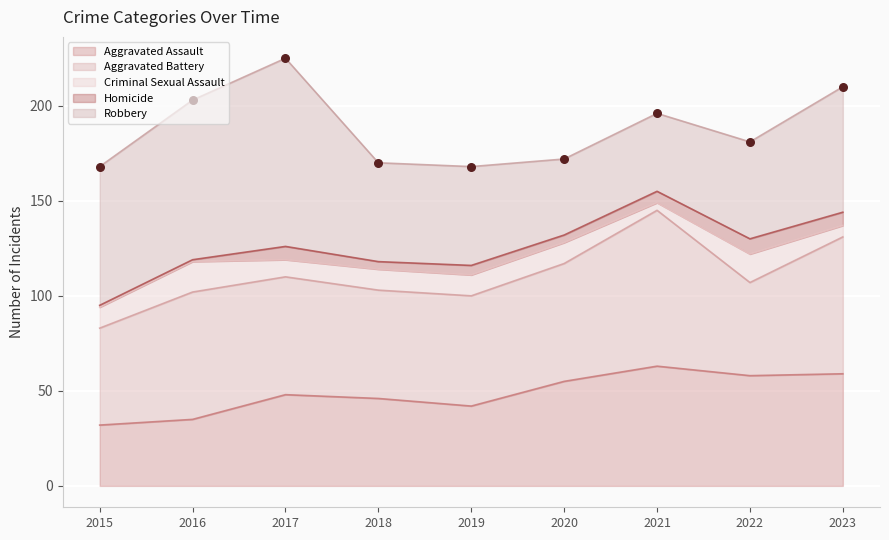

Is the value of Homicide at 2021 greater than the value of Aggravated Battery at 2022?

No